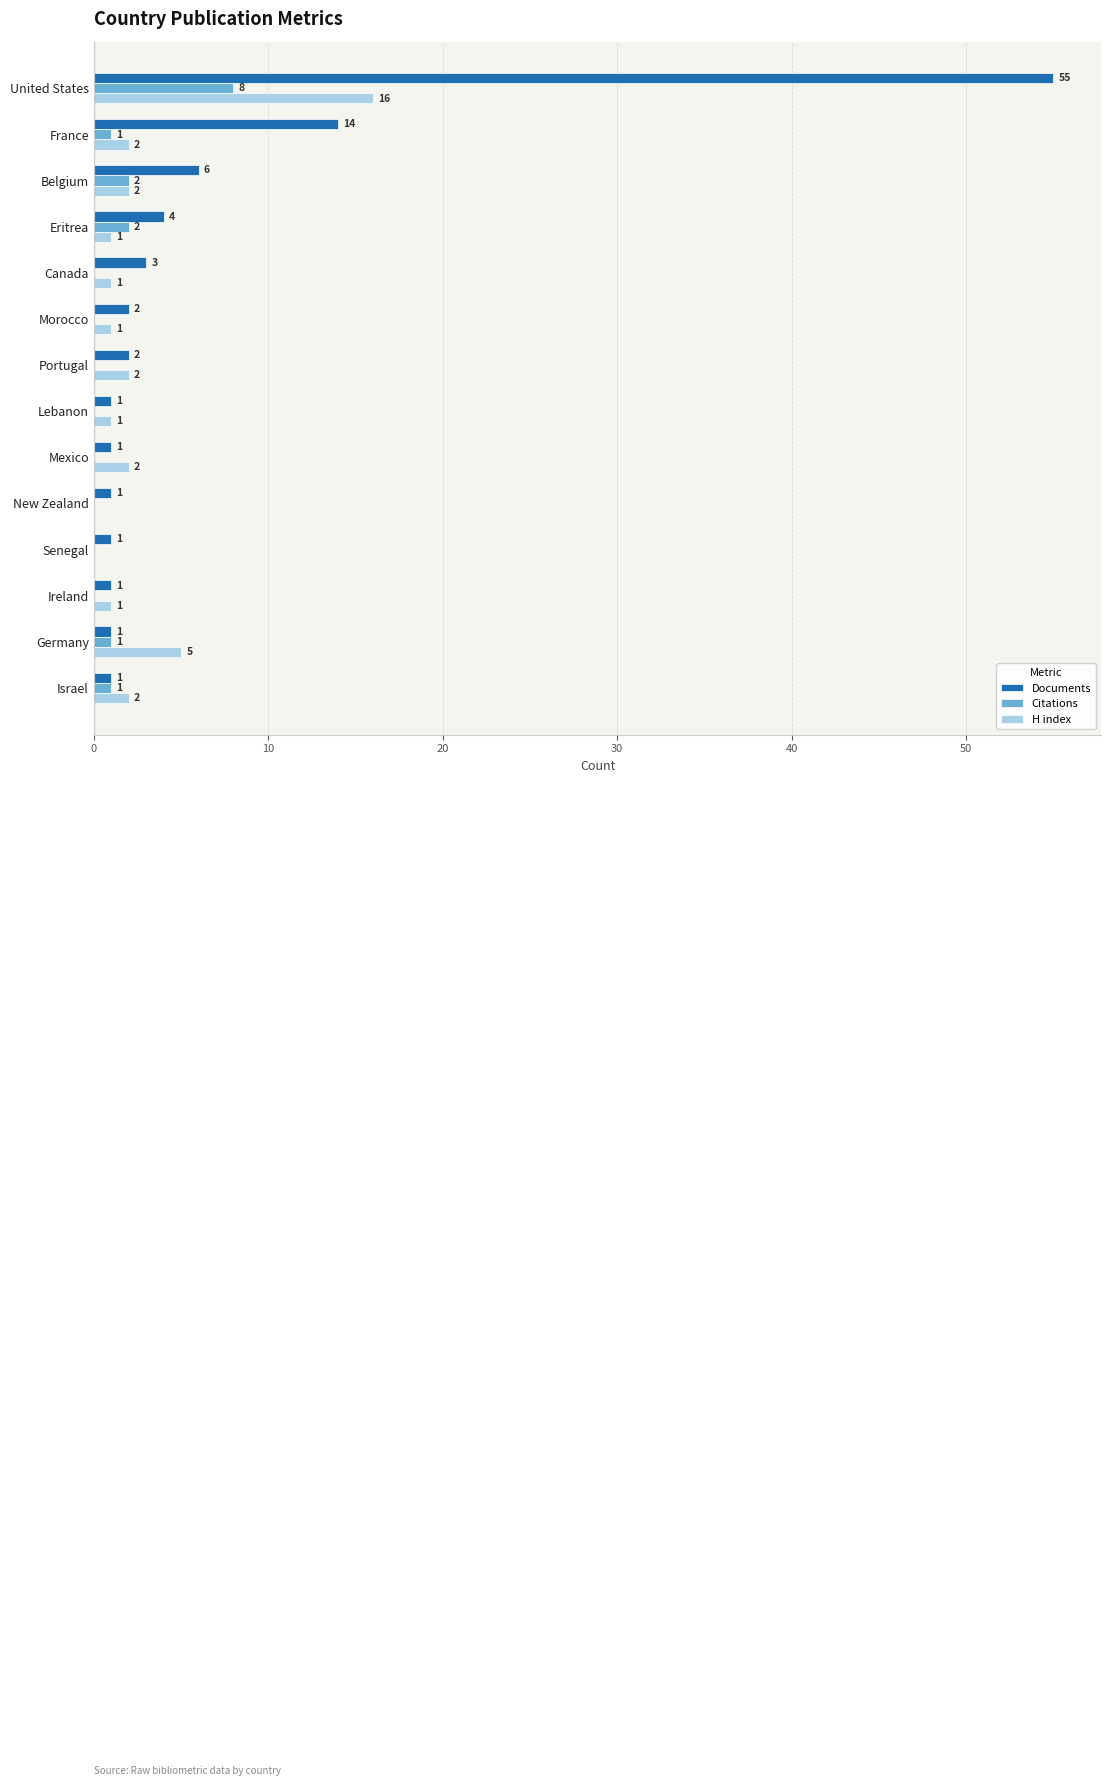

What is the maximum value shown in the chart?

55